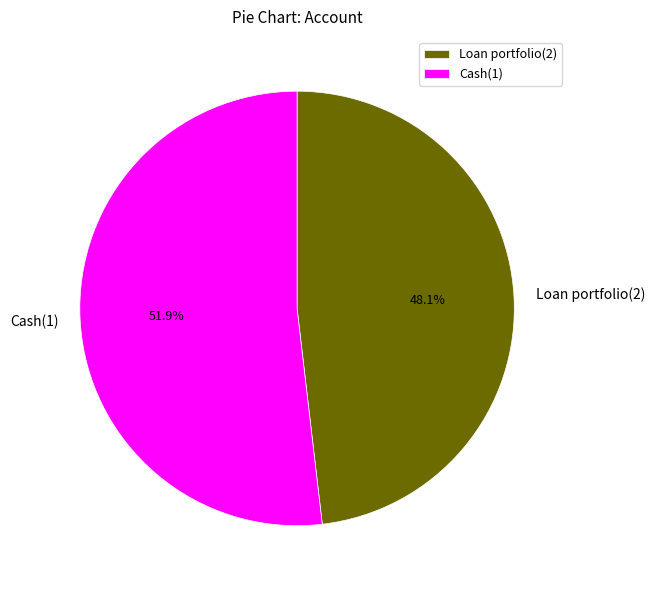

Between Cash(1) and Loan portfolio(2), which is larger?

Cash(1)